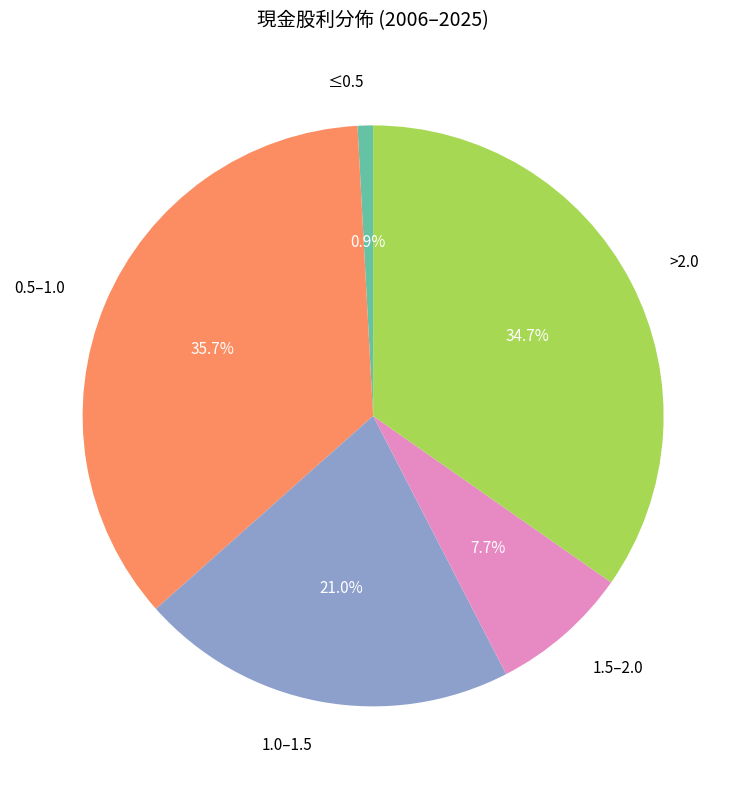

What is the ratio of the value at 0.5–1.0 to the value at 1.5–2.0?

4.6